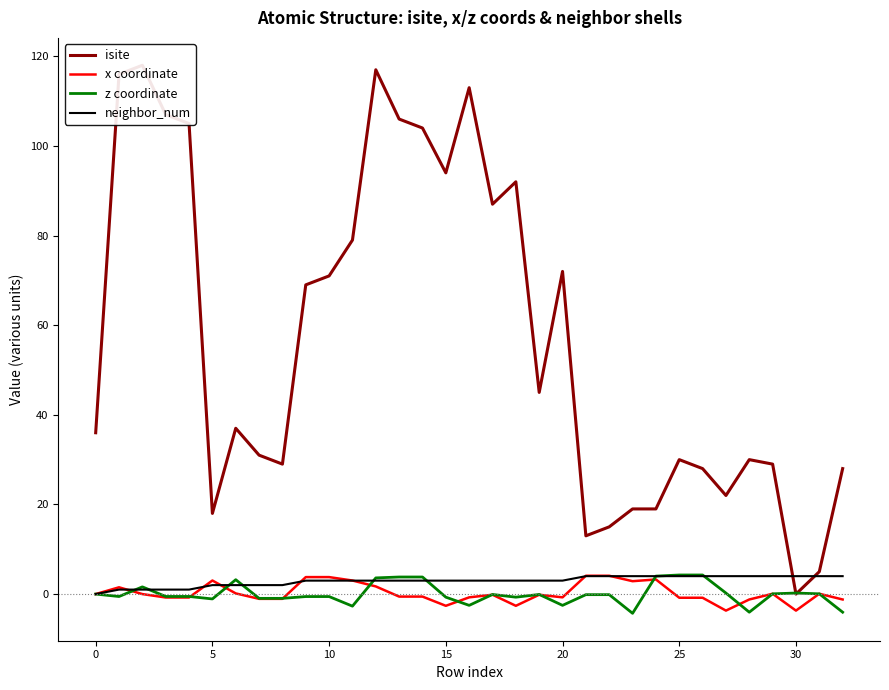

What are all the series names shown in the legend?

isite, x coordinate, z coordinate, neighbor_num